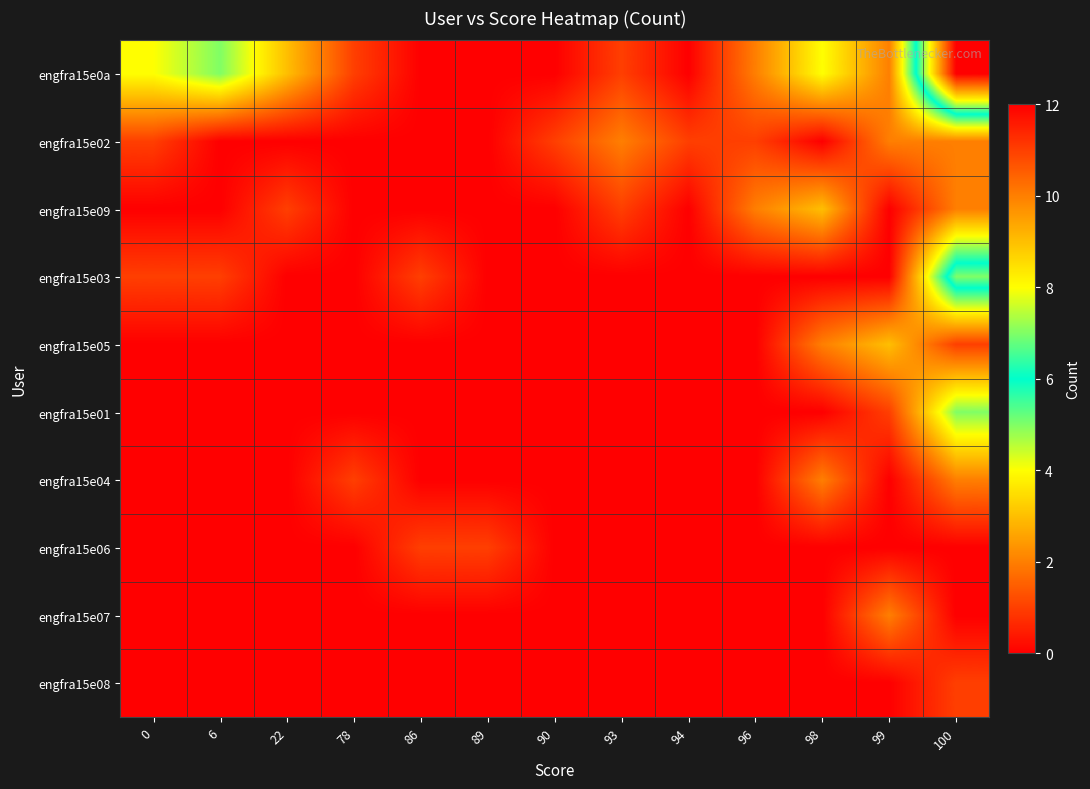

Which series has the largest total across all categories?

engfra15e0a